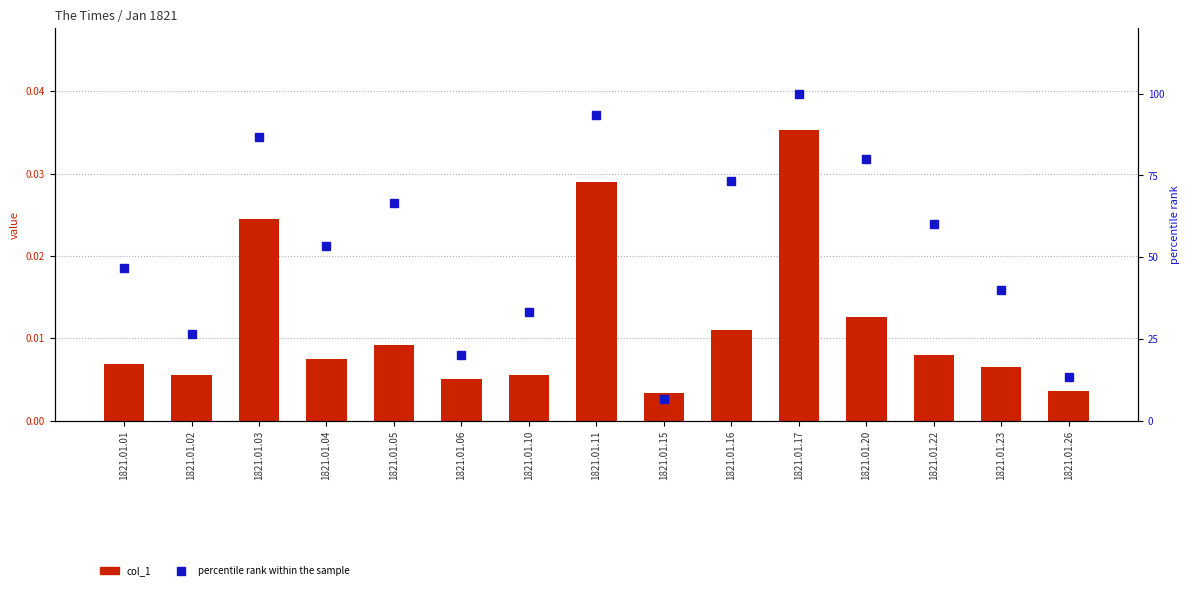

What value does the percentile rank within the sample series have at 1821.01.03?

86.7